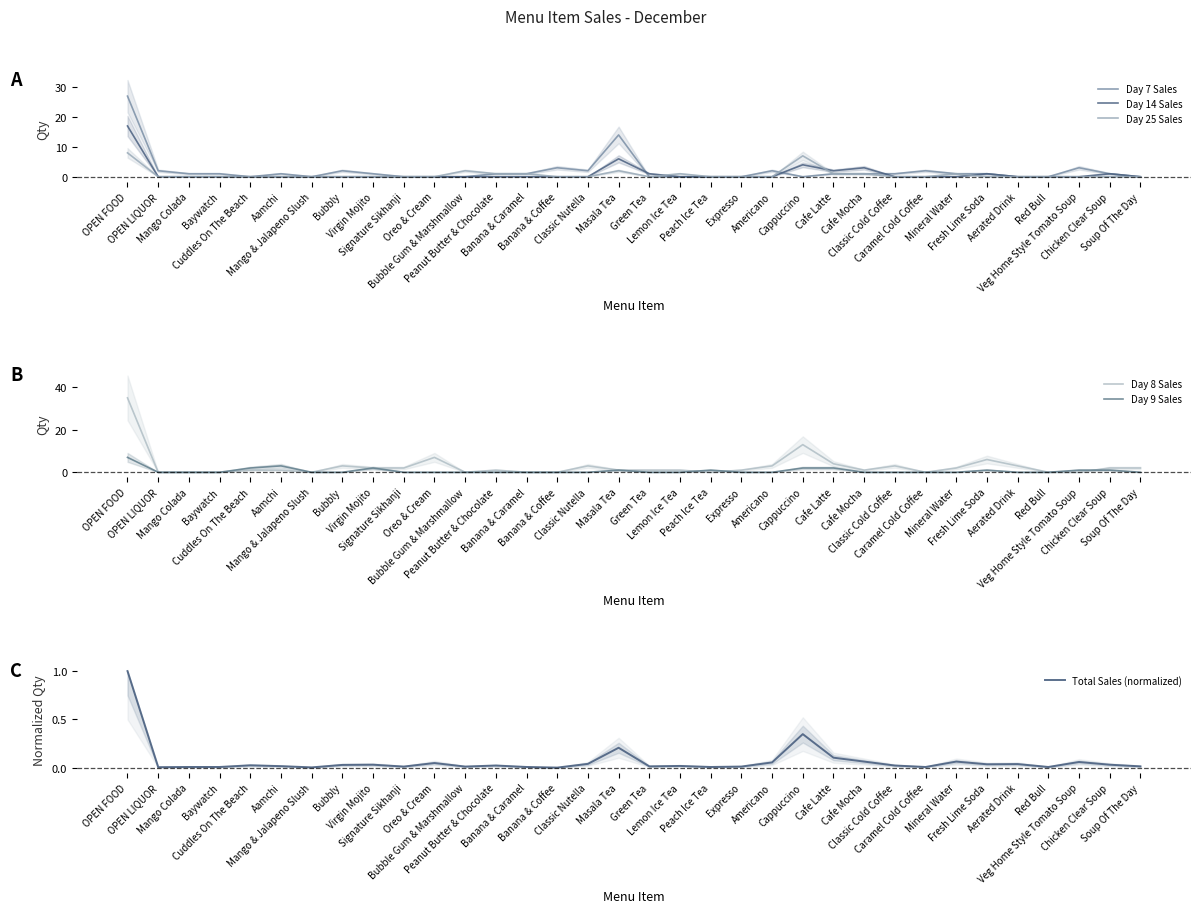

In Day 8 Sales, how many points are lower than both neighbors (excluding endpoints)?

5